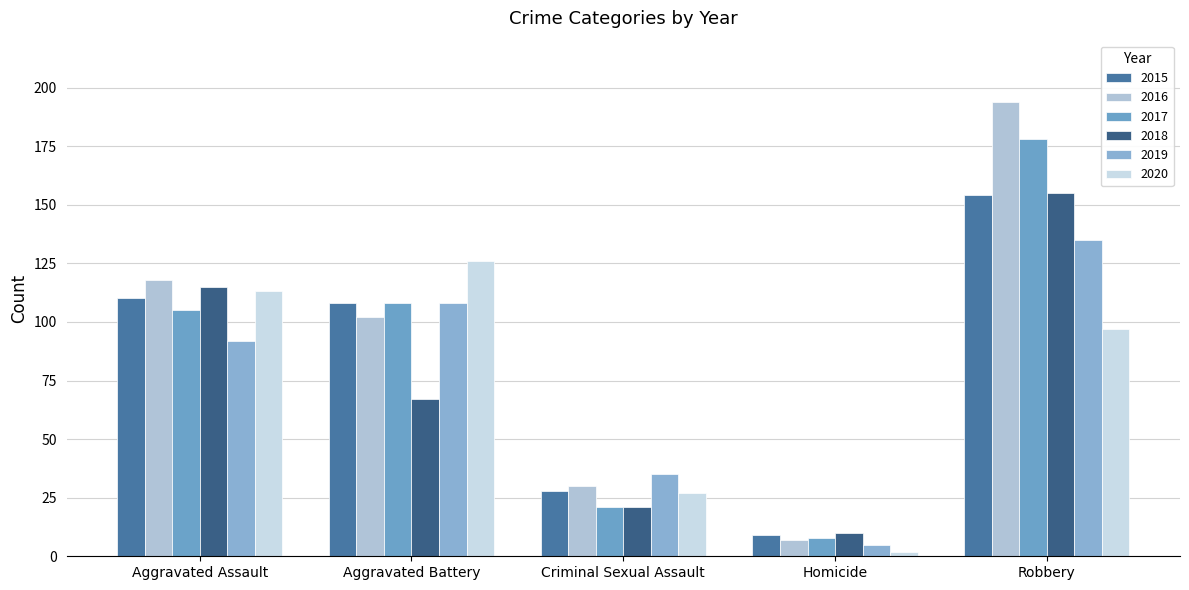

Which series has the largest total across all categories?

2016